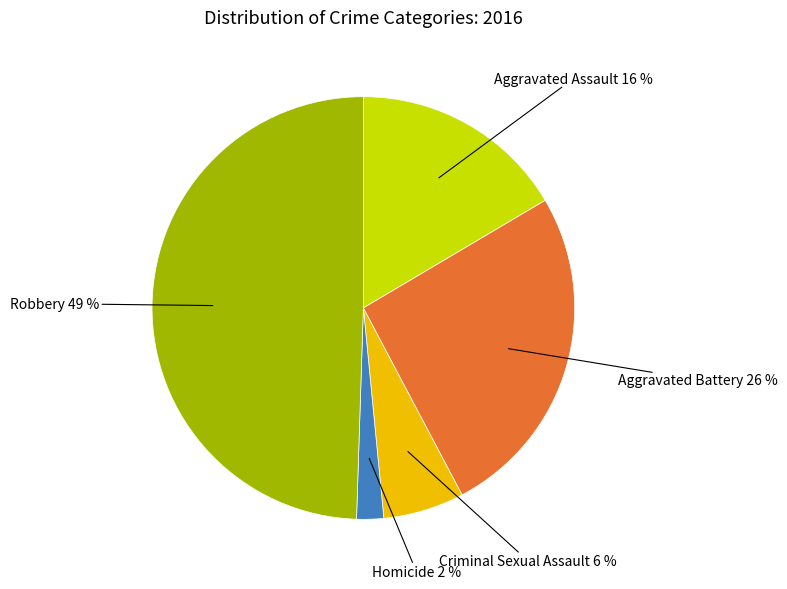

To the nearest percent, what is the average slice percentage?

20%